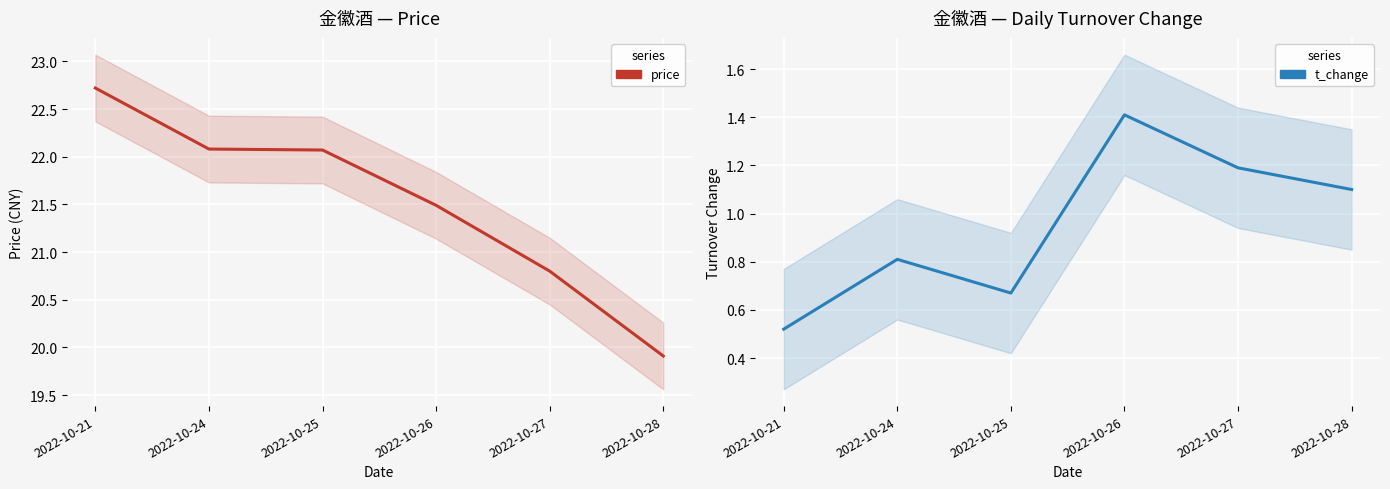

What is the greatest value displayed?

22.7